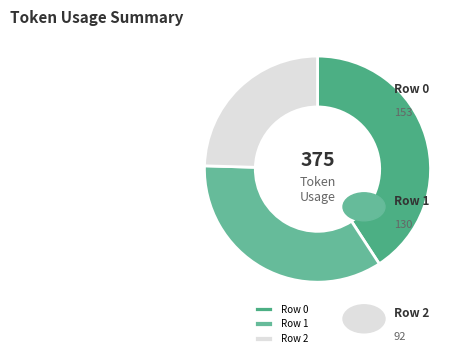

Rank the categories by value from lowest to highest.

Row 2, Row 1, Row 0